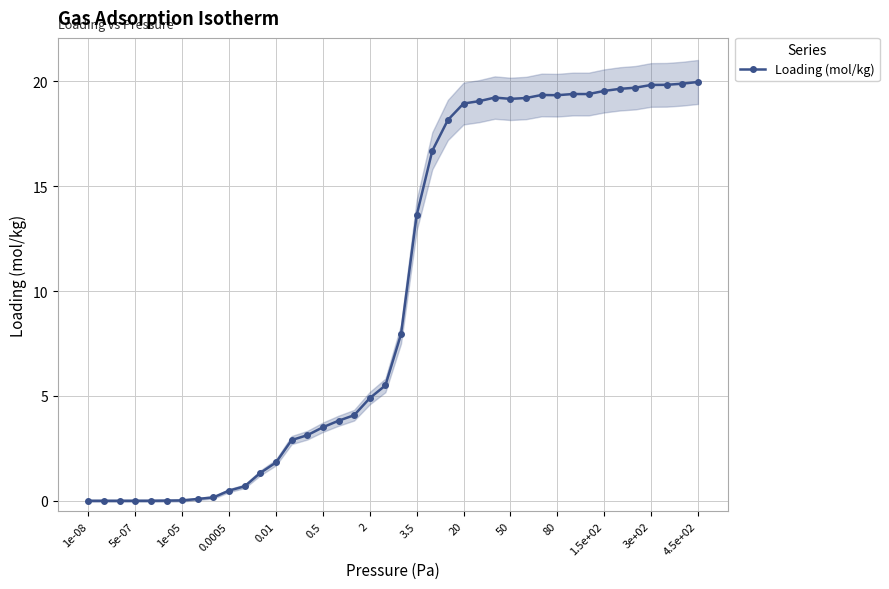

Is it true that Loading (mol/kg) equals 19.5 at 1.5e+02?

True